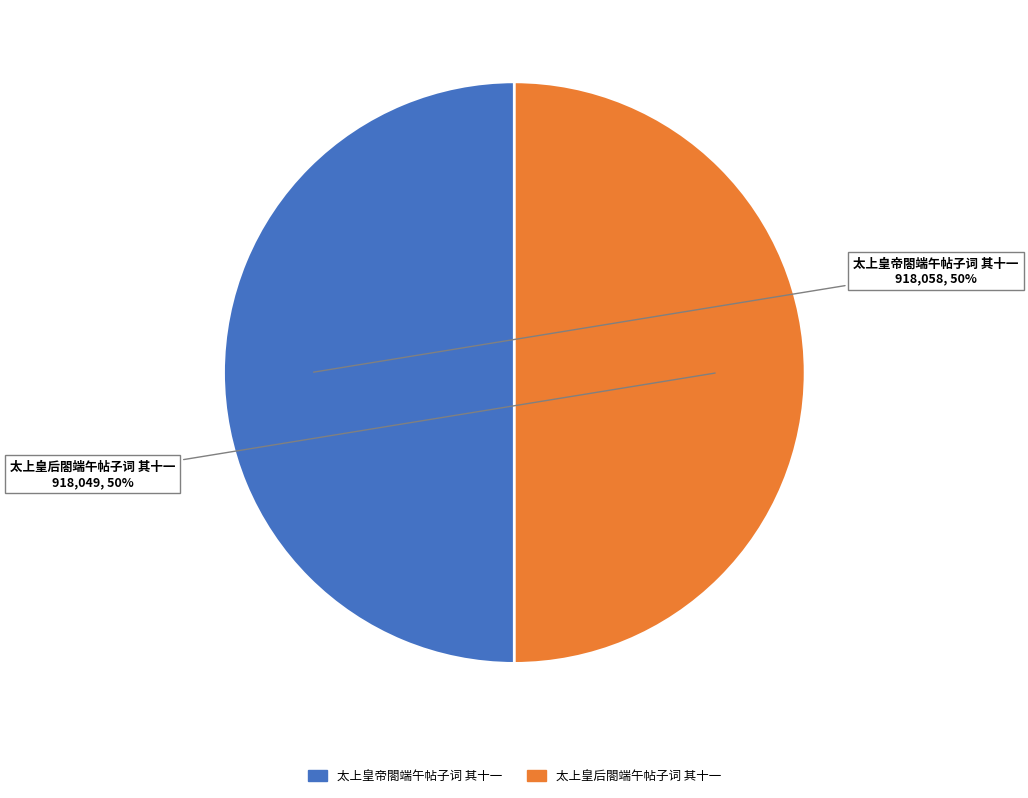

Is it true that 太上皇帝閤端午帖子词 其十一 is 50% of the pie?

True